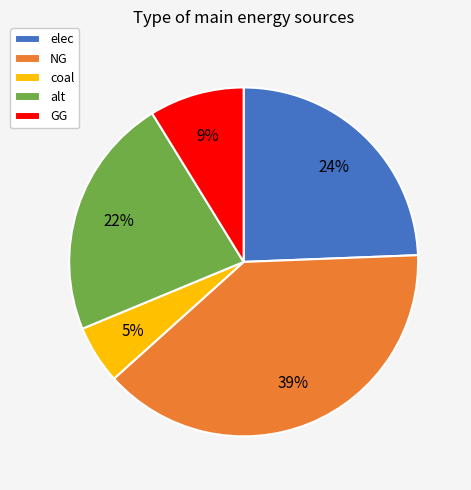

To the nearest percent, what is the average slice percentage?

20%